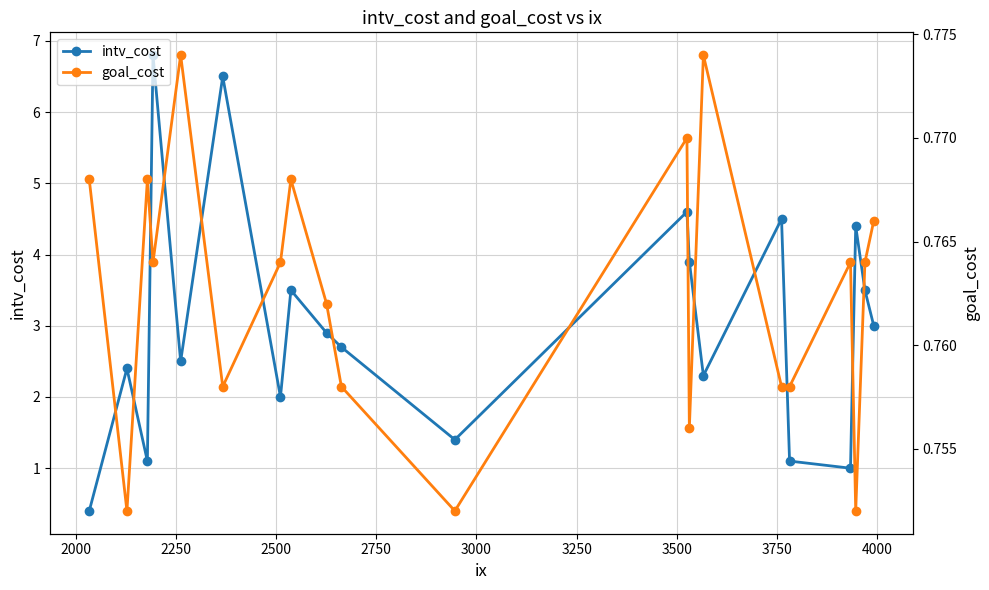

List the series in order of their overall mean, lowest first.

goal_cost, intv_cost